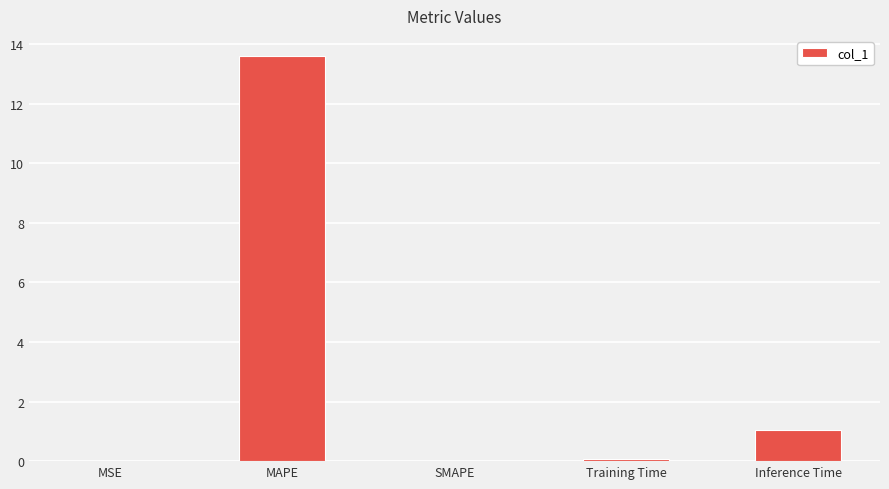

Where is the data nearest to the value 6?

Inference Time